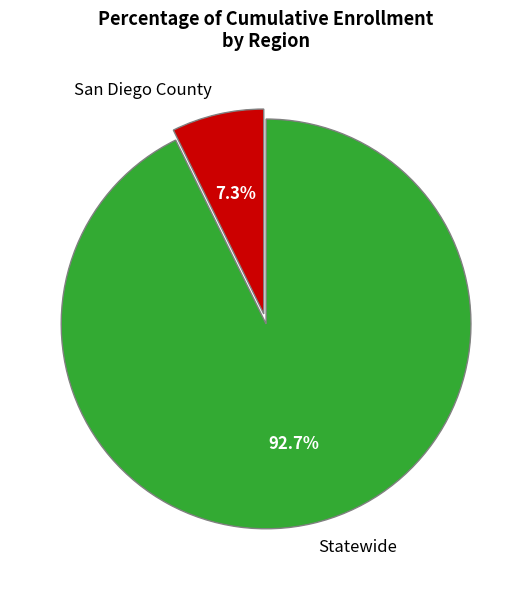

To the nearest percent, what is the average slice percentage?

50%